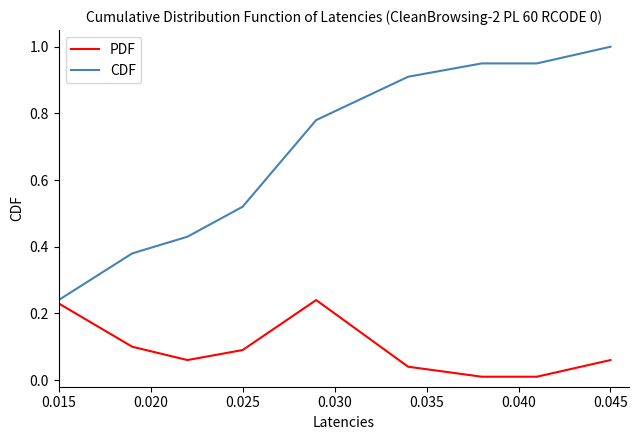

True or false: CDF and PDF intersect in this chart.

False